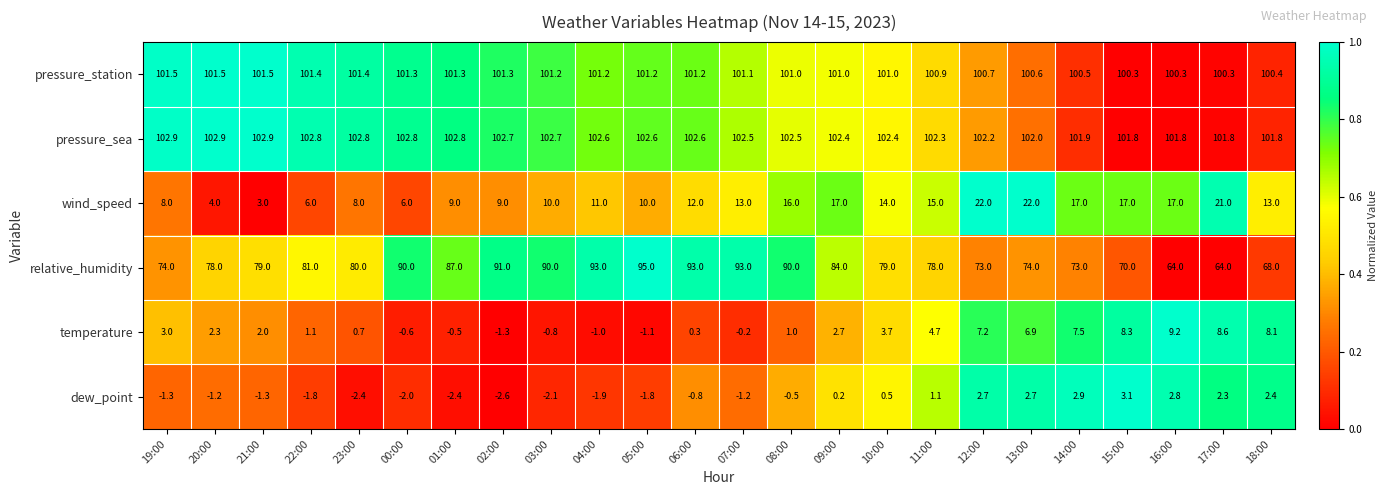

Is it true that pressure_station equals 134.8 at 16:00?

False